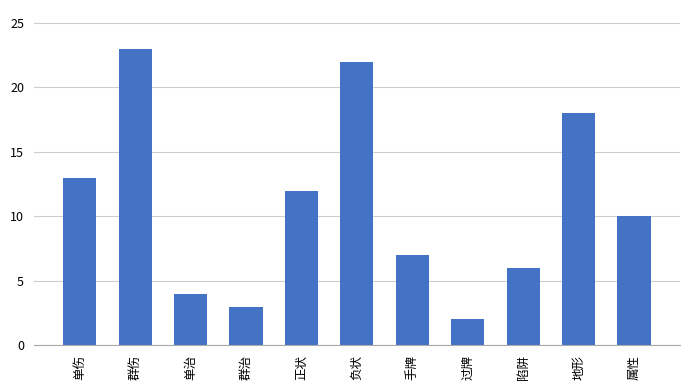

Reading right to left, what are all the values shown in this chart?

属性=10	地形=18	陷阱=6	过牌=2	手牌=7	负状=22	正状=12	群治=3	单治=4	群伤=23	单伤=13